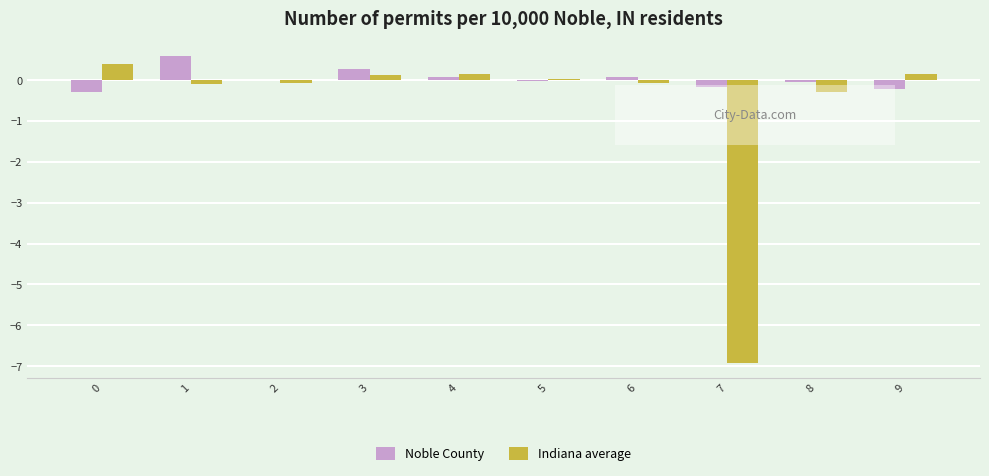

Which series has the largest range (max minus min)?

Indiana average